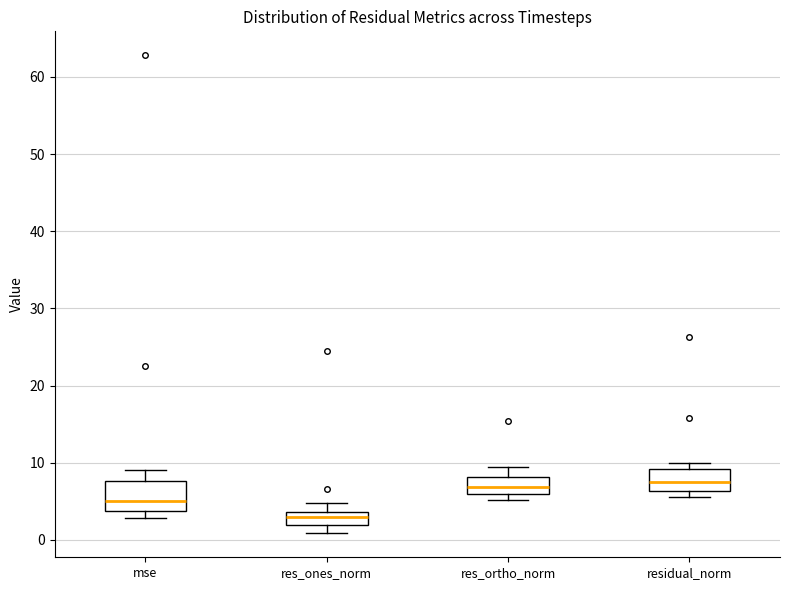

Reading left to right, transcribe this box plot: for each box, give where its median line is, the range the box spans, and where its two whiskers end, as read against the y-axis. The values are not printed on the chart, so give them approximately, as read against the axis.

mse: median 5, box 4 to 8, whiskers 3 to 9
res_ones_norm: median 3, box 2 to 4, whiskers 1 to 5
res_ortho_norm: median 7, box 6 to 8, whiskers 5 to 9
residual_norm: median 7, box 6 to 9, whiskers 6 (just below the box's lower edge) to 10